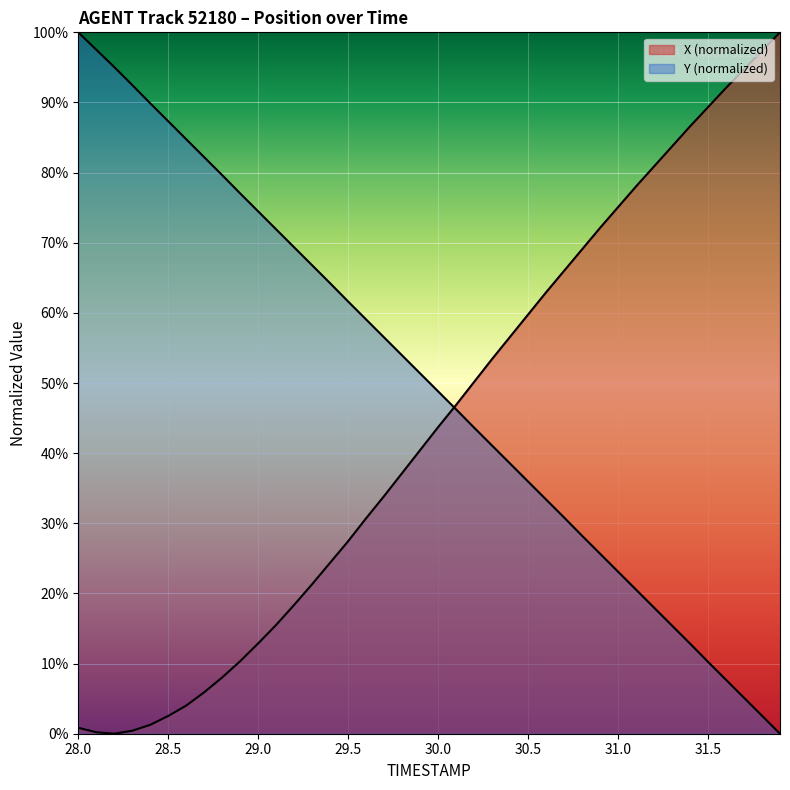

List the series in order of their peak value, lowest first.

X, Y